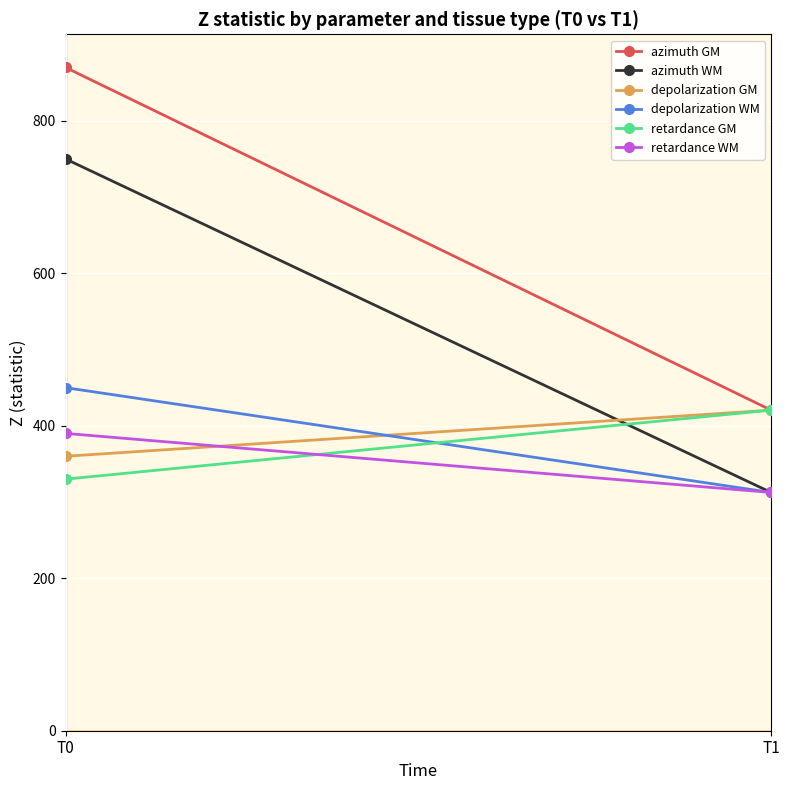

Reading left to right, what are all the values shown in this chart?

azimuth GM: T0=870.0	T1=420.5
azimuth WM: T0=750.0	T1=312.5
depolarization GM: T0=360.0	T1=420.5
depolarization WM: T0=450.0	T1=312.5
retardance GM: T0=330.0	T1=420.5
retardance WM: T0=390.0	T1=312.5